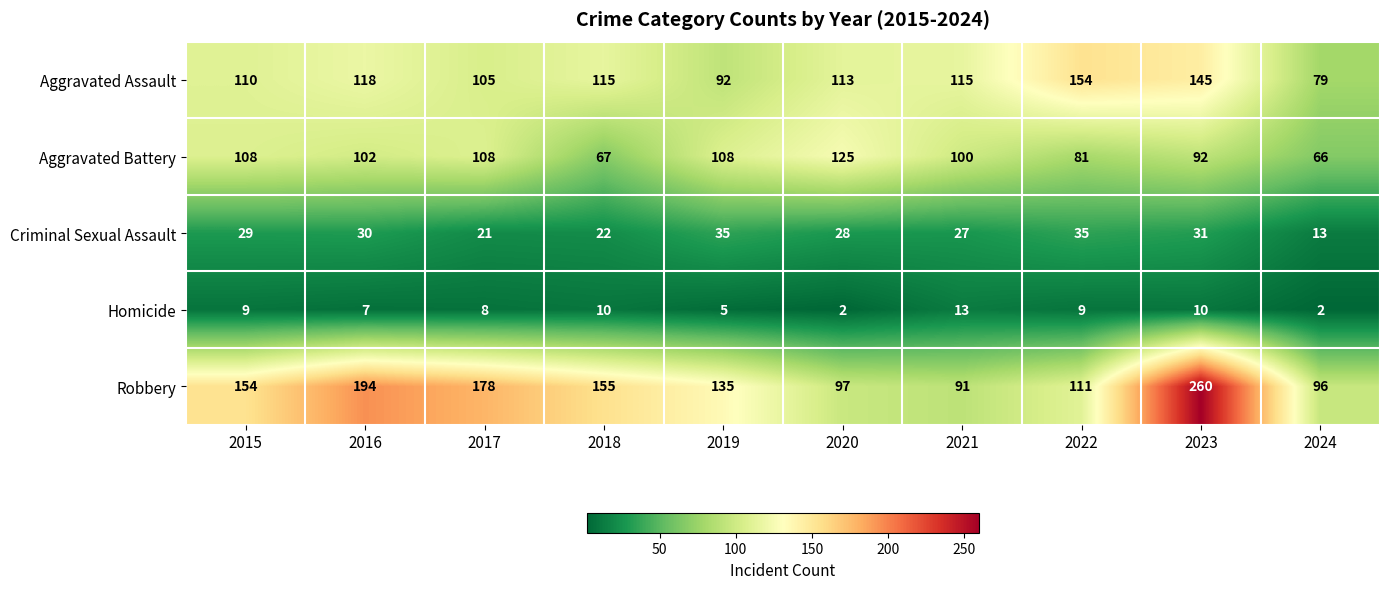

Which series has the widest spread of values?

Robbery